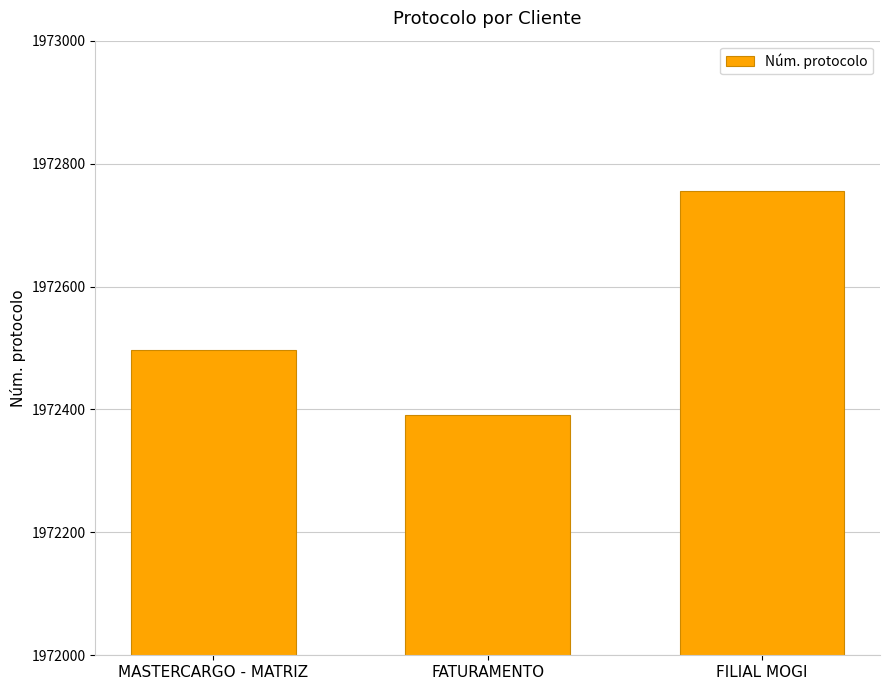

Are the bars horizontal?

No